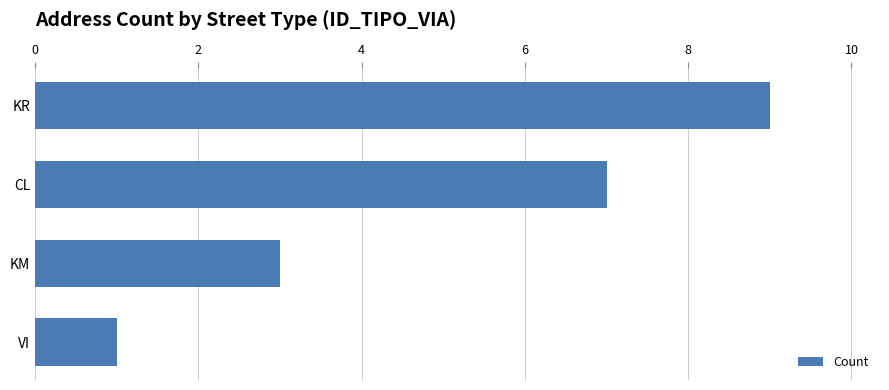

Is it true that the value at VI is 1?

True